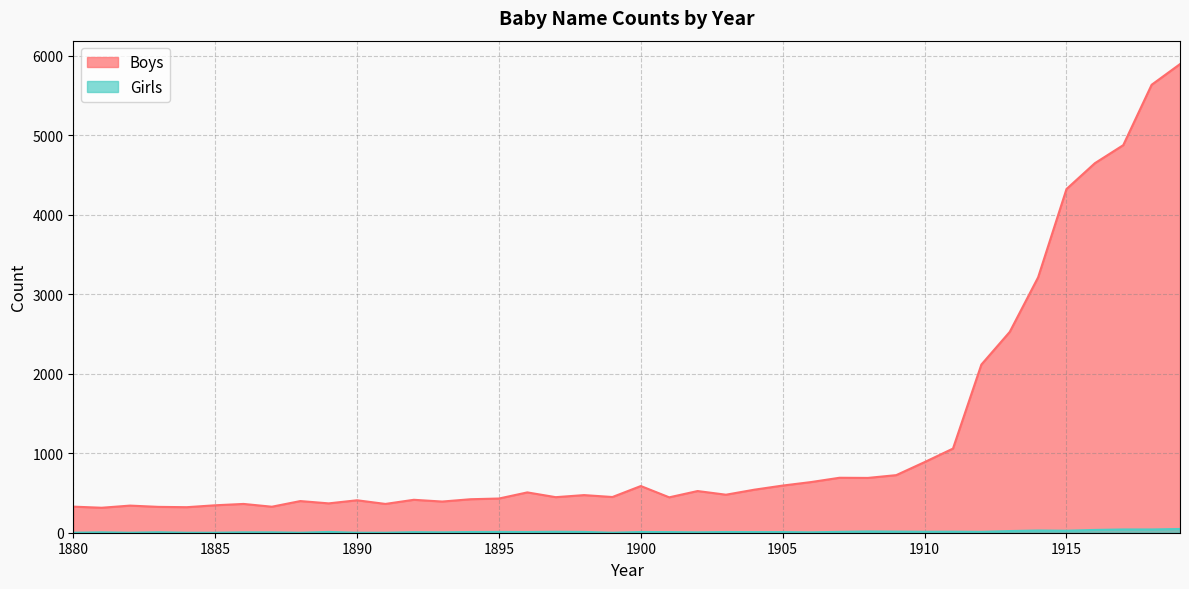

What value does the Boys series have at 1904, to the nearest 50?

550